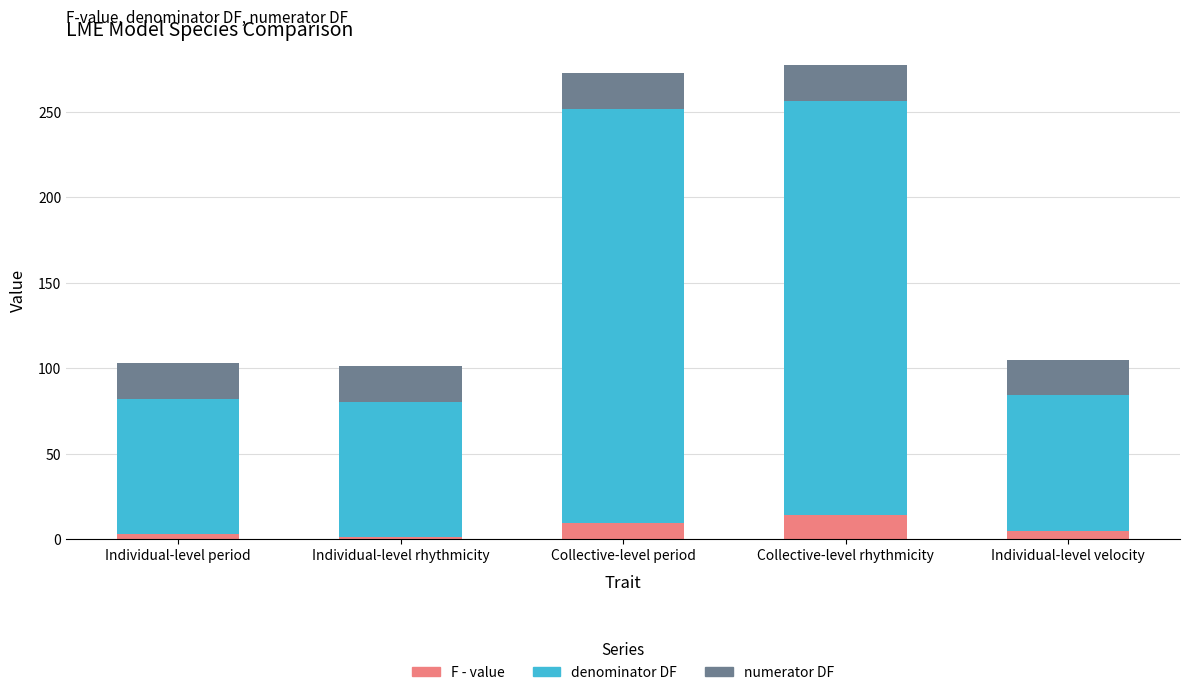

Reading right to left, transcribe the values for F - value.

5.2	14.3	9.8	1.5	3.4